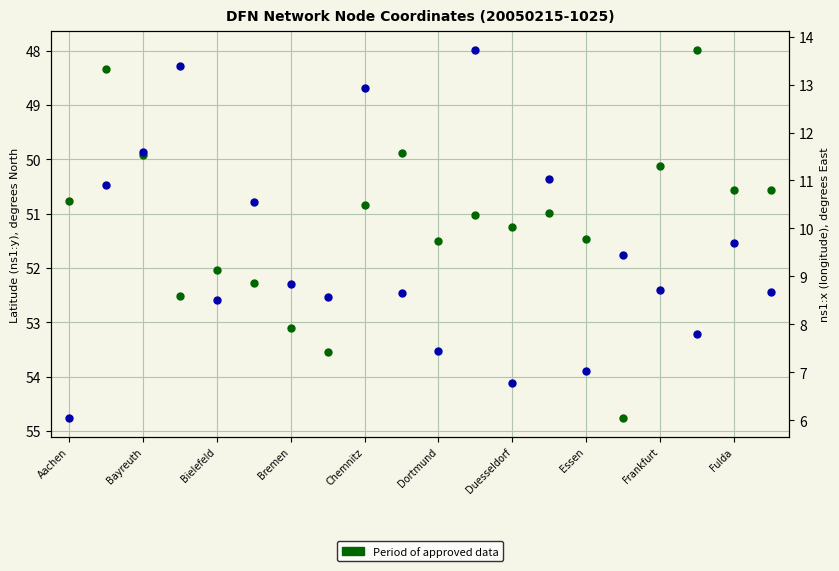

Which category has the lowest value in the ns1:x (longitude) series?

Aachen